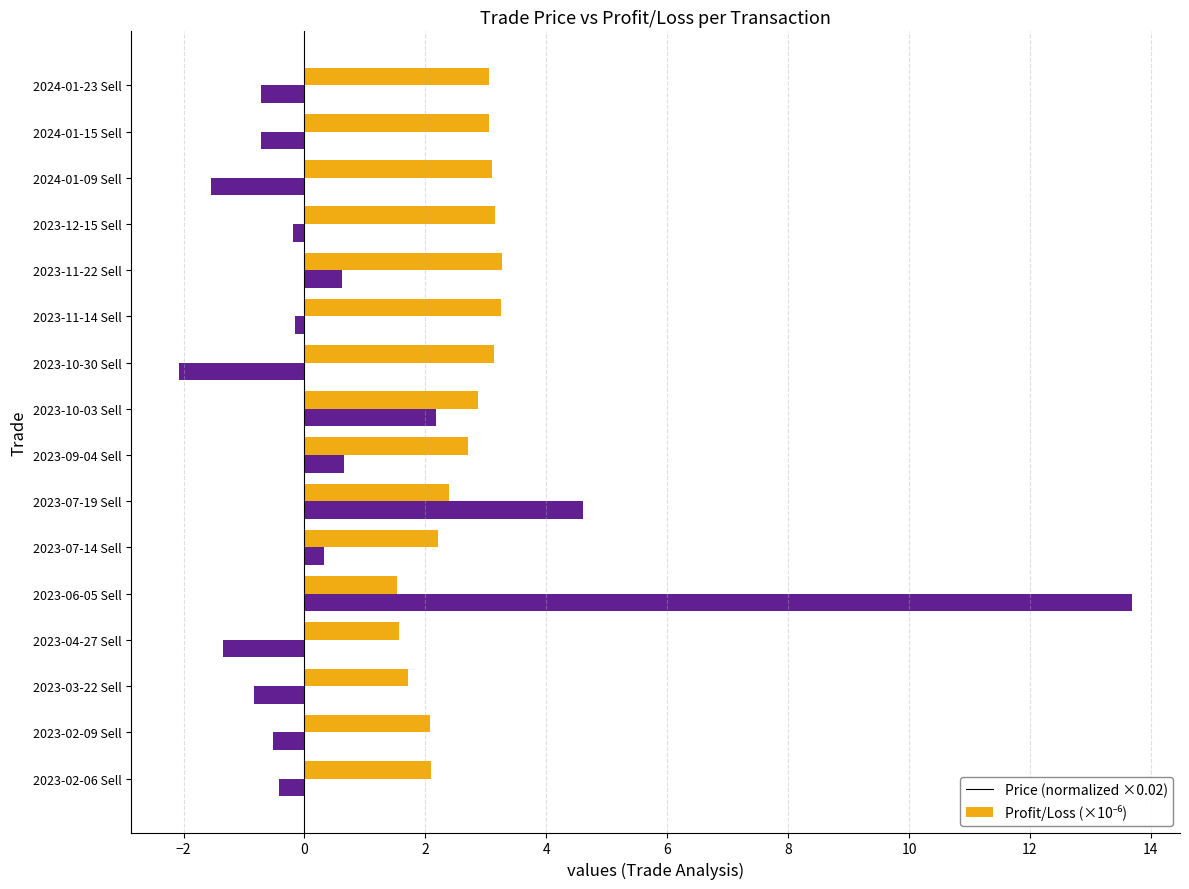

What is the smallest value displayed?

-2.1